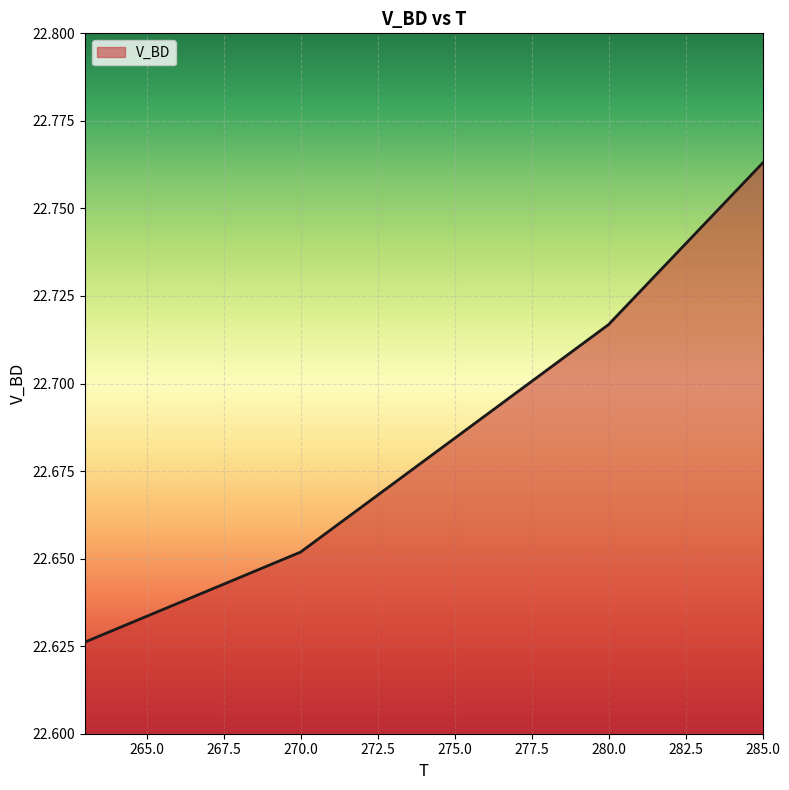

Does the chart have visible grid lines?

Yes